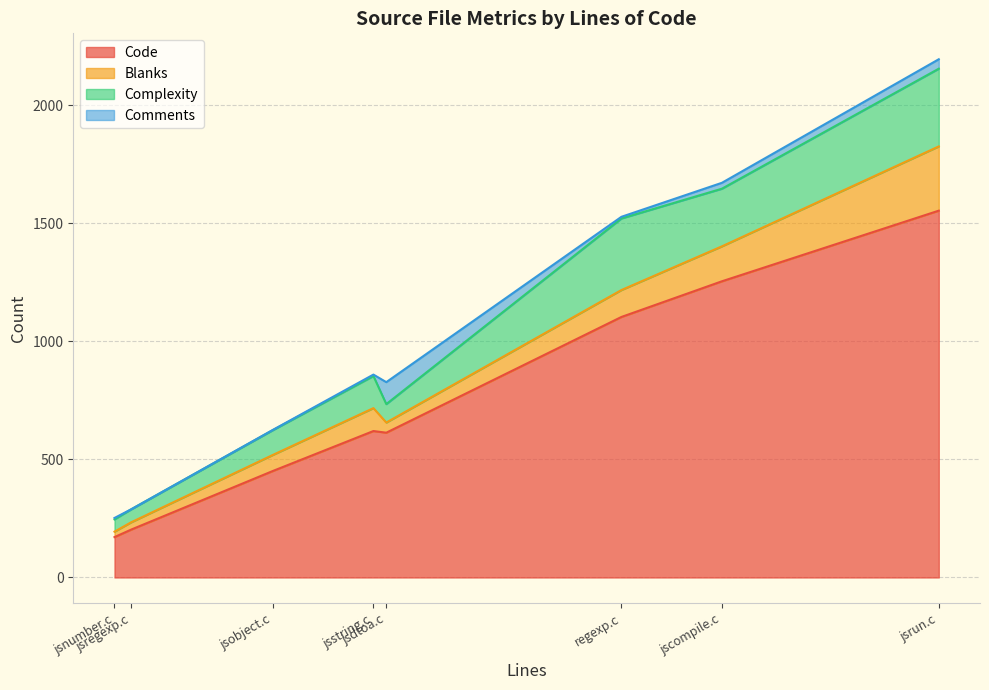

What is the maximum value for Code?

1553